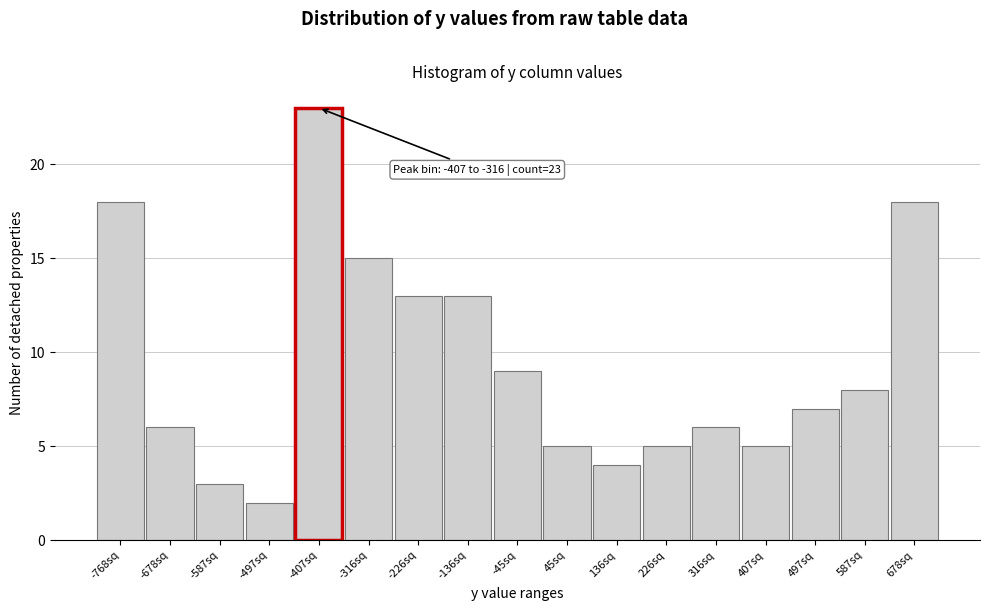

Reading right to left, what are all the values shown in this chart?

678sq=18	587sq=8	497sq=7	407sq=5	316sq=6	226sq=5	136sq=4	45sq=5	-45sq=9	-136sq=13	-226sq=13	-316sq=15	-407sq=23	-497sq=2	-587sq=3	-678sq=6	-768sq=18